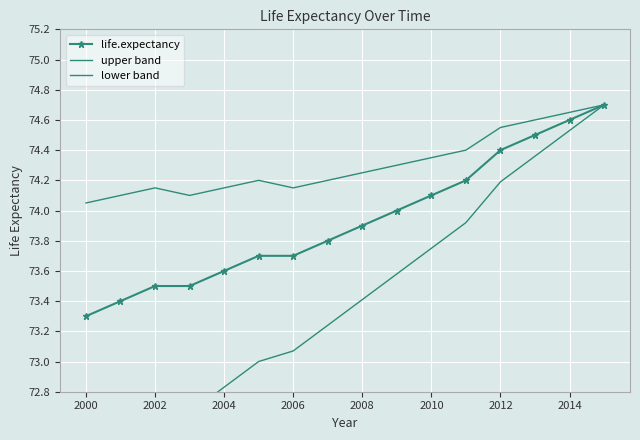

Is it true that life.expectancy equals 73.5 at 2002?

True